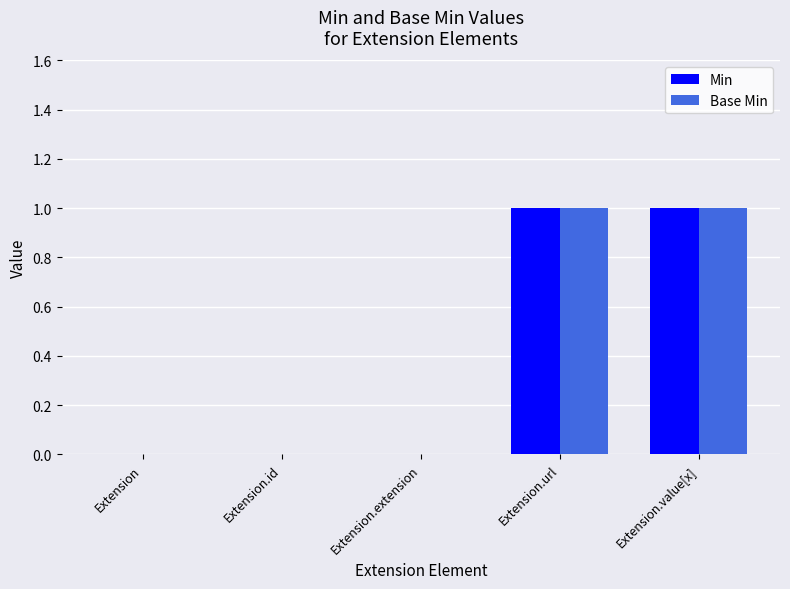

How many groups of bars are there?

5